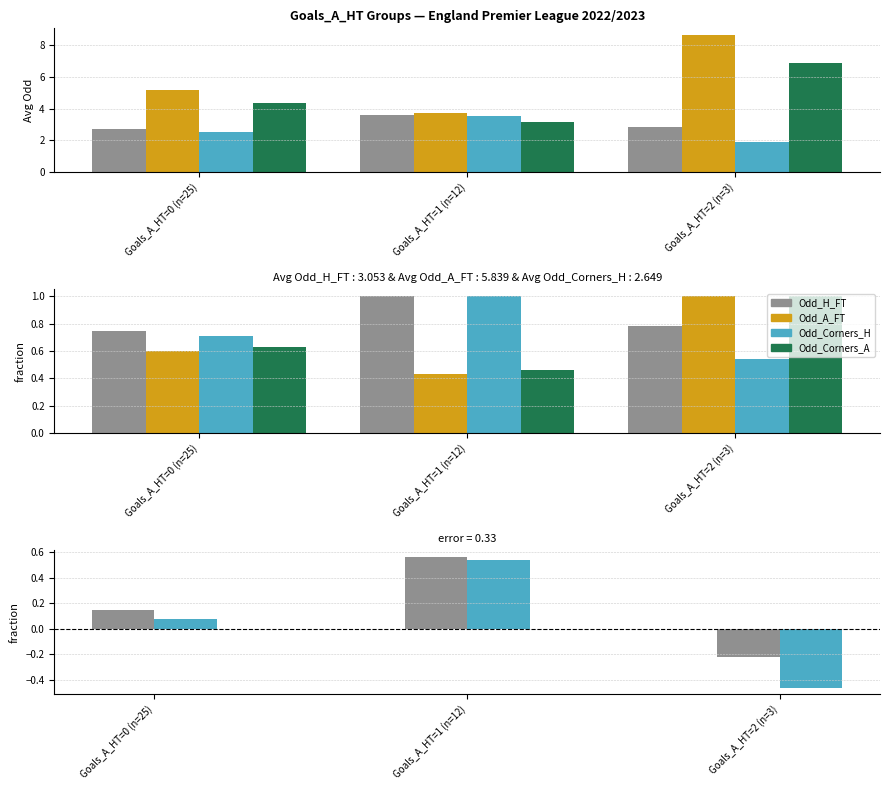

Which category has the highest value across all series?

Goals_A_HT=1 (n=12)